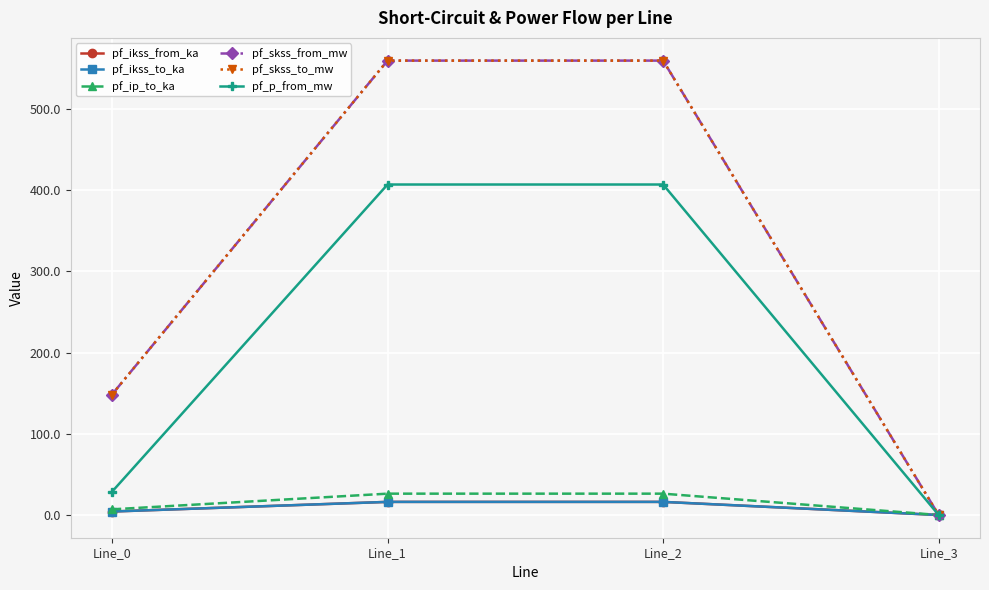

Reading left to right, extract all data points from this chart.

pf_ikss_from_ka: Line_0=4.3	Line_1=16.2	Line_2=16.2	Line_3=0.0
pf_ikss_to_ka: Line_0=4.3	Line_1=16.2	Line_2=16.2	Line_3=0.0
pf_ip_to_ka: Line_0=7.0	Line_1=26.3	Line_2=26.3	Line_3=0.0
pf_skss_from_mw: Line_0=148.4	Line_1=559.5	Line_2=559.5	Line_3=0.0
pf_skss_to_mw: Line_0=148.4	Line_1=559.5	Line_2=559.5	Line_3=0.0
pf_p_from_mw: Line_0=28.6	Line_1=406.9	Line_2=406.9	Line_3=0.0